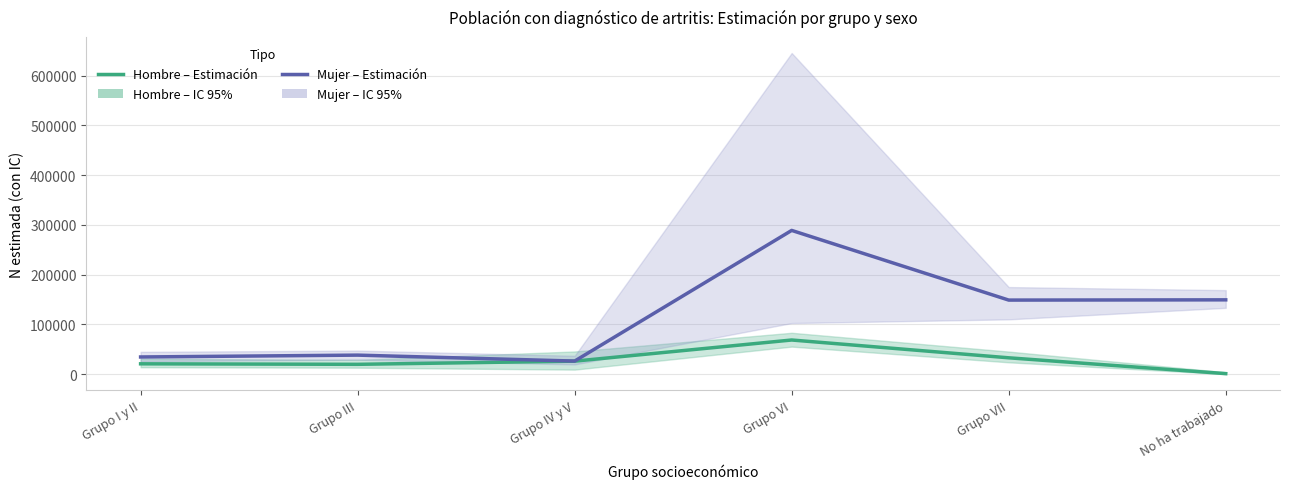

Count the number of categories in the chart.

6